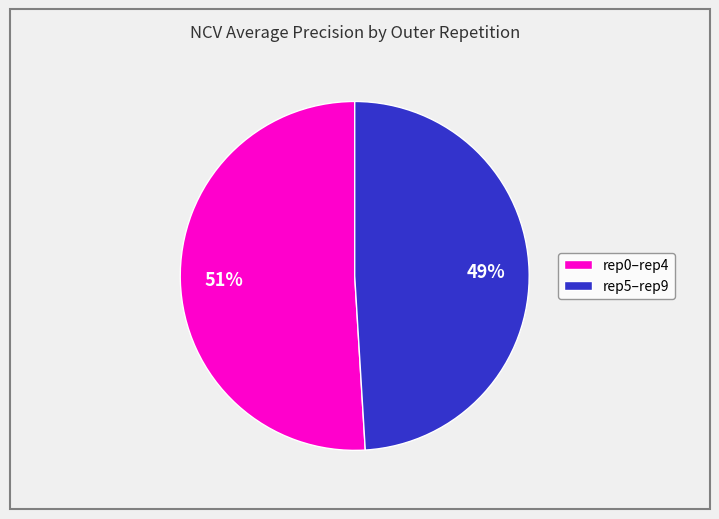

To the nearest percent, what is the average slice percentage?

50%